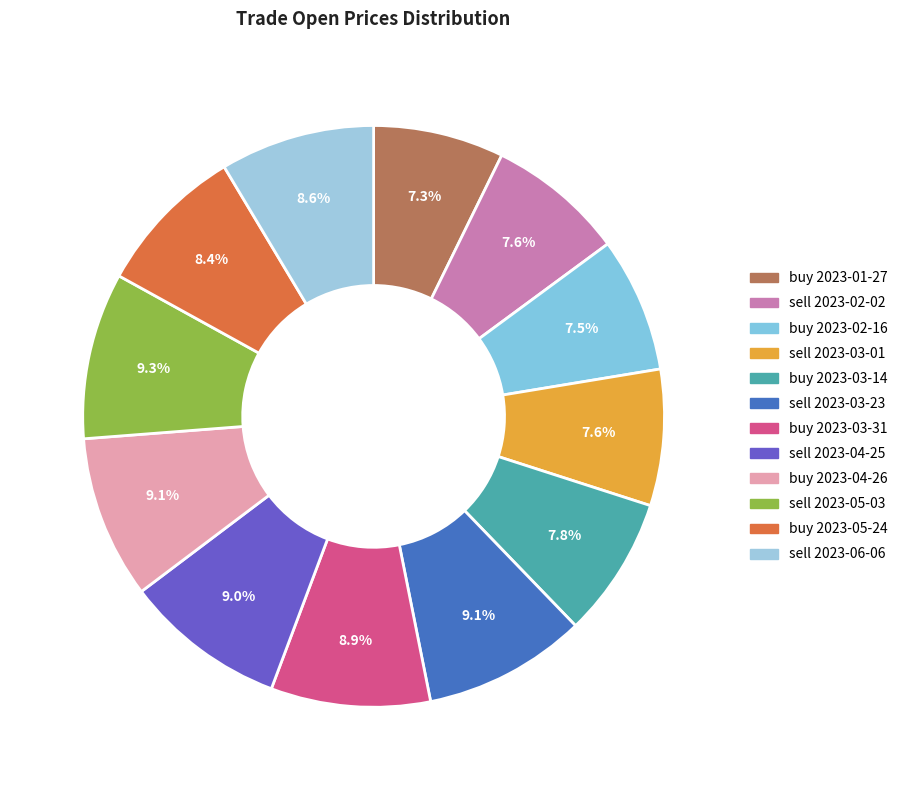

Is there a majority slice in this chart?

No